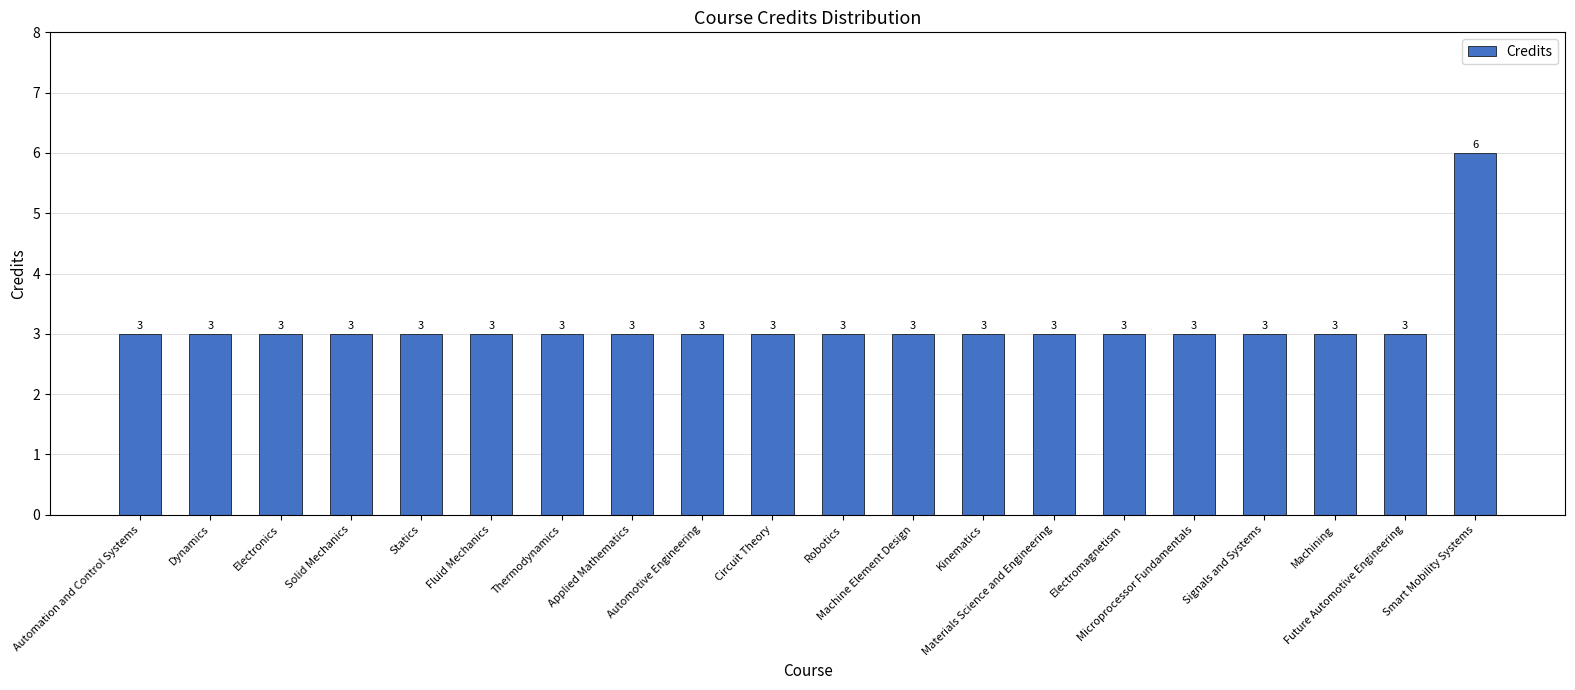

Approximately how many times larger is the value at Materials Science and Engineering compared to Solid Mechanics?

1.0